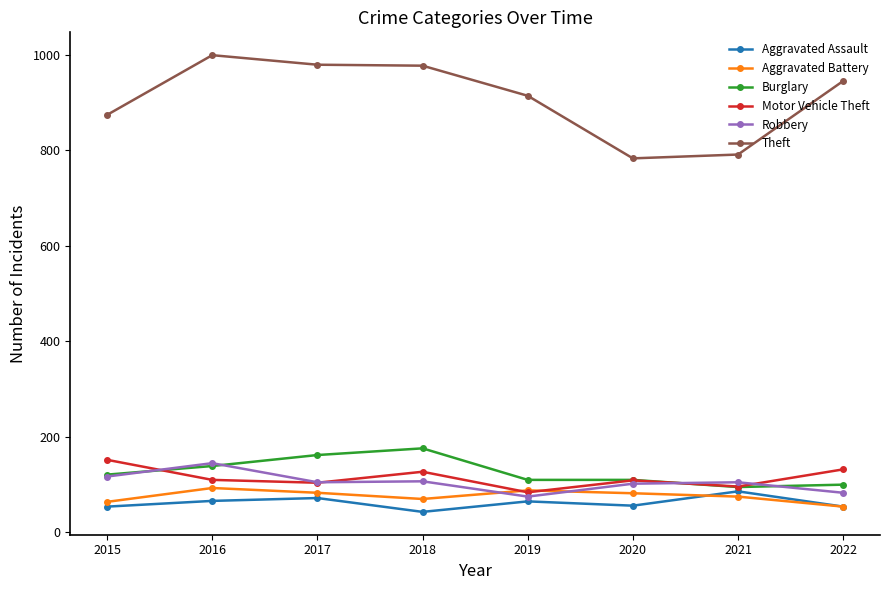

The value of Aggravated Assault at 2022 is 93. True or false?

False